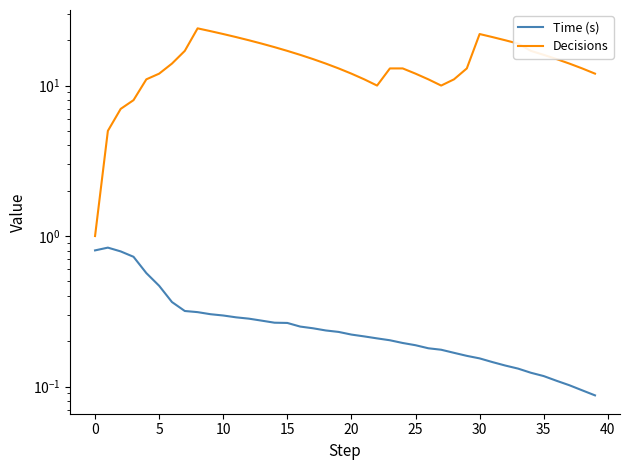

What is the highest value of the Time (s) series?

0.8